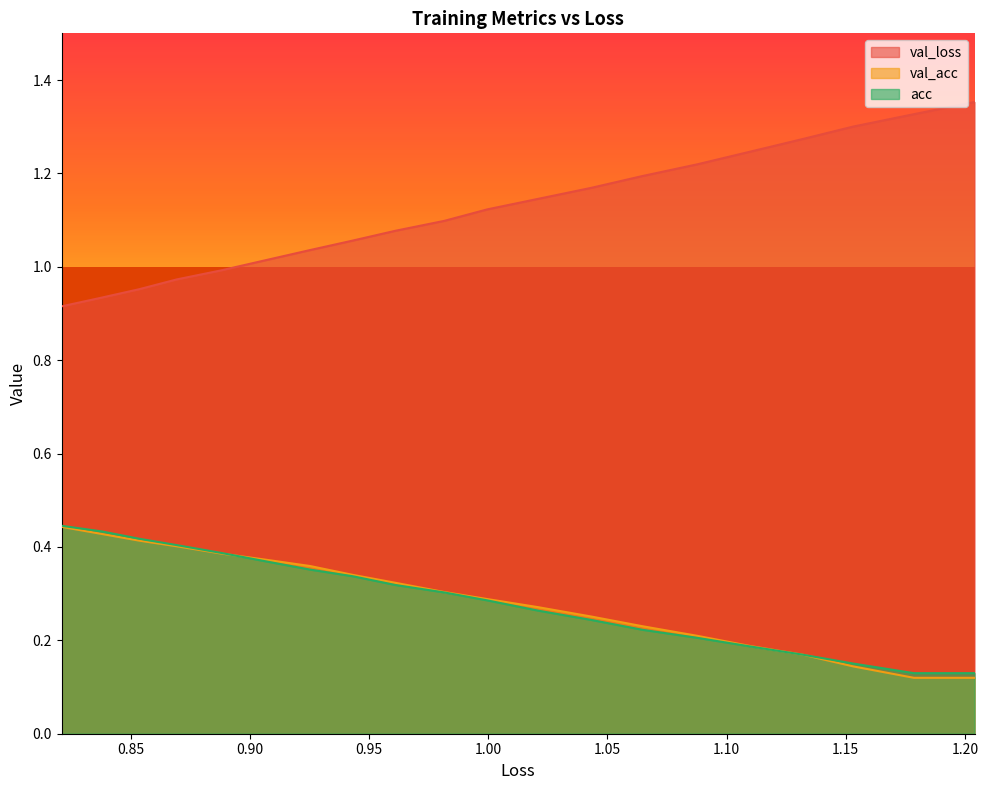

Count the acc values in the range 0 to 1.

20